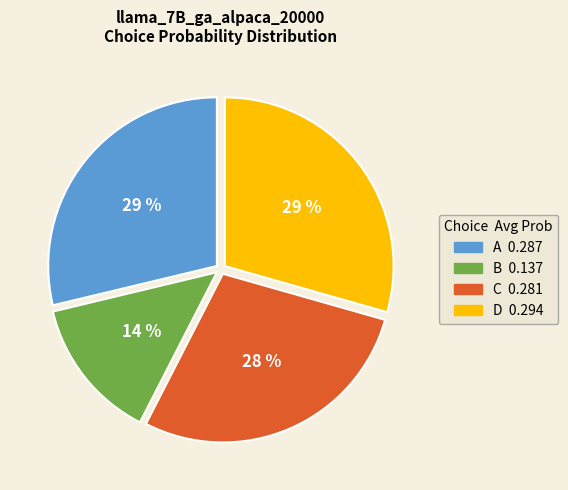

Count the number of slices in the pie.

4